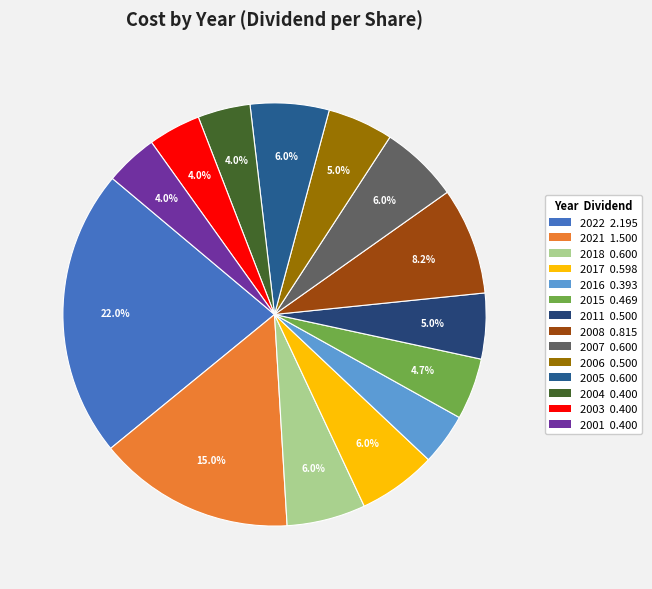

What is the total percentage of 2008 and 2005?

14.2%